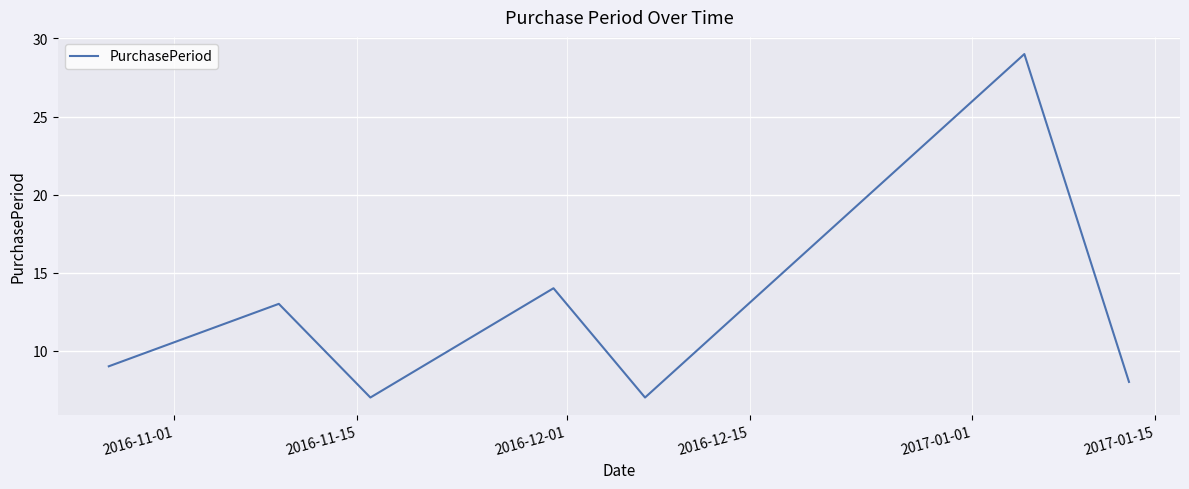

Does the chart have visible grid lines?

Yes